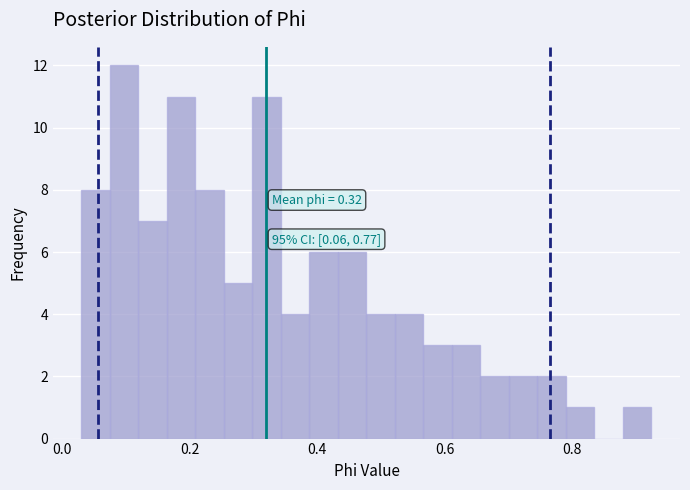

Read against the x-axis, roughly where is the centre of the tallest bar?

0.10